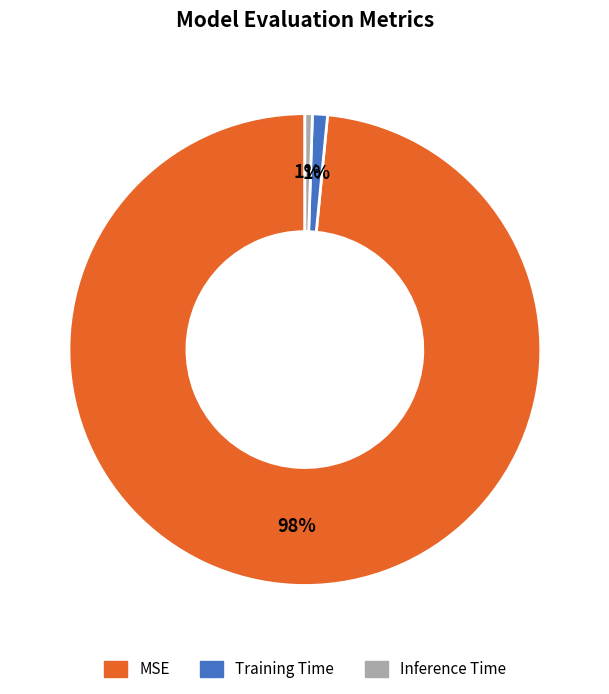

Is it true that Inference Time is 1% of the pie?

True